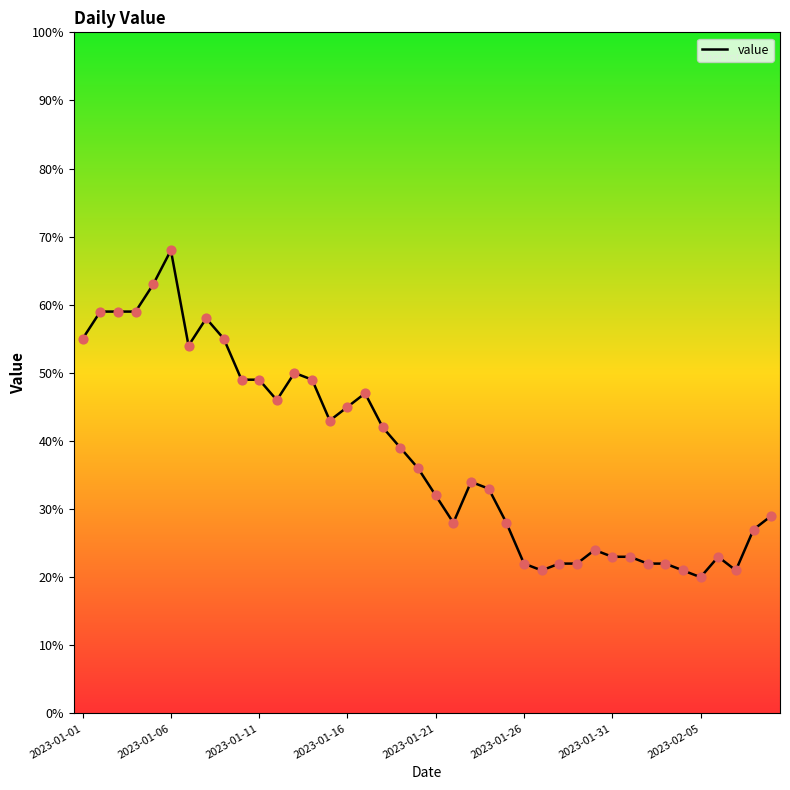

What is the maximum value shown in the chart?

68